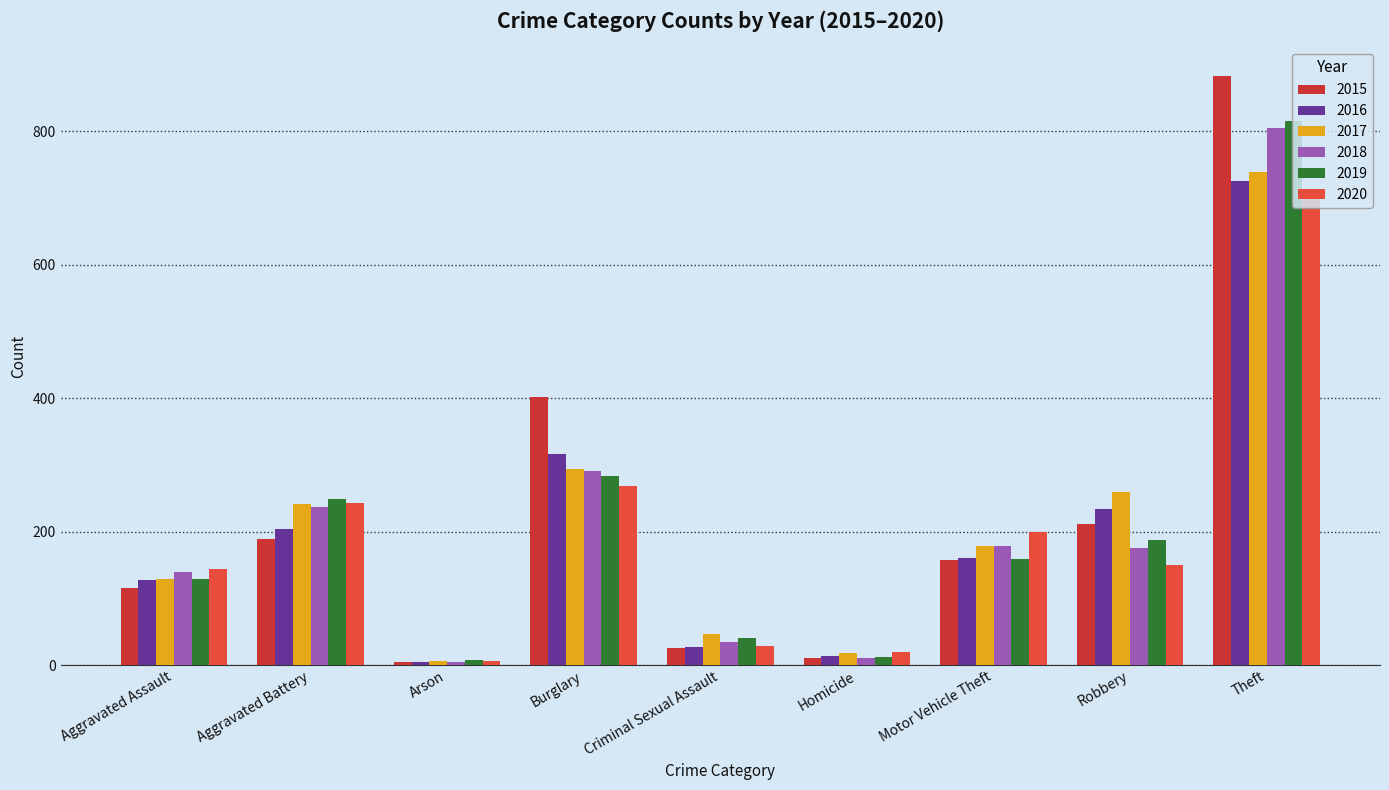

What is the label of the 7th bar from the right?

Arson